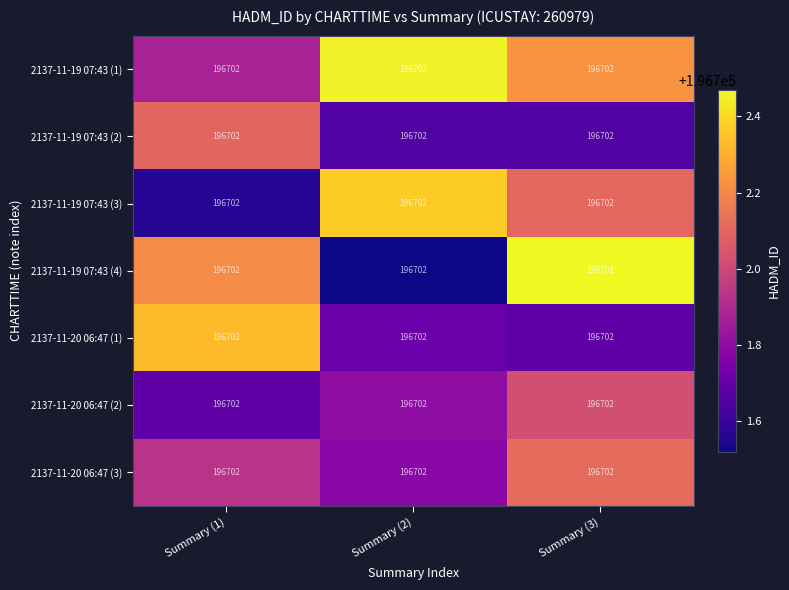

What is the average value of the 2137-11-19 07:43 (1) series?

196702.2